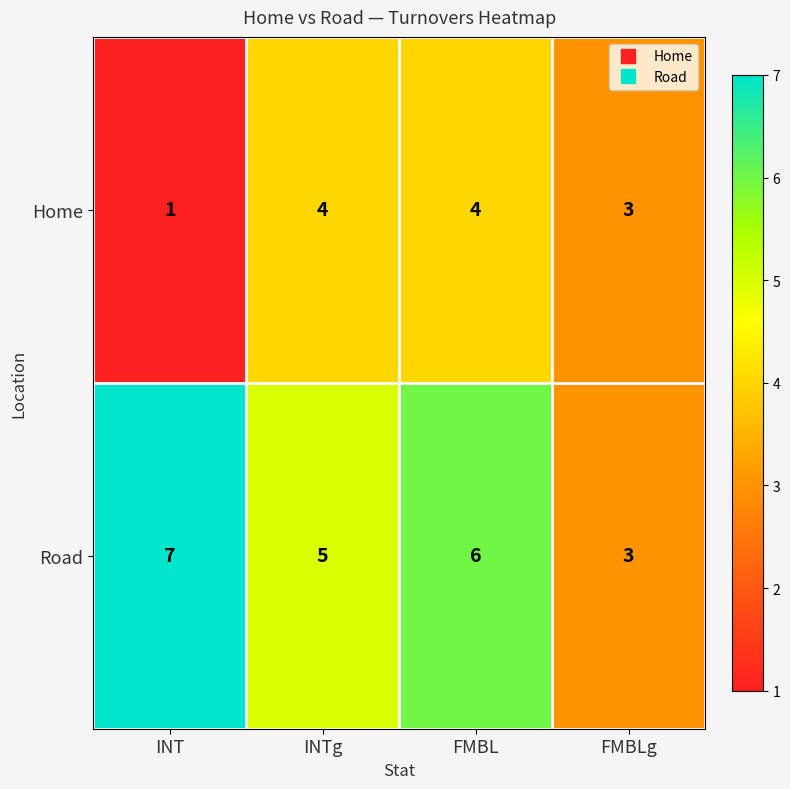

At which category is the sum across all series the highest?

FMBL